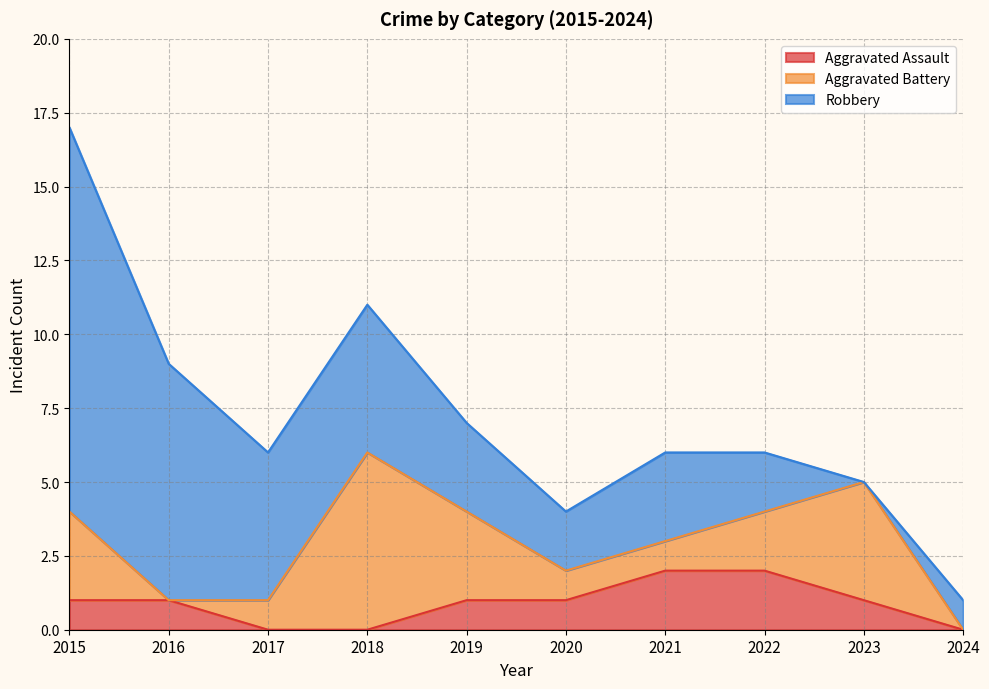

Reading left to right, list all the values displayed in this chart.

Aggravated Assault: 2015=1	2016=1	2017=0	2018=0	2019=1	2020=1	2021=2	2022=2	2023=1	2024=0
Aggravated Battery: 2015=3	2016=0	2017=1	2018=6	2019=3	2020=1	2021=1	2022=2	2023=4	2024=0
Robbery: 2015=13	2016=8	2017=5	2018=5	2019=3	2020=2	2021=3	2022=2	2023=0	2024=1